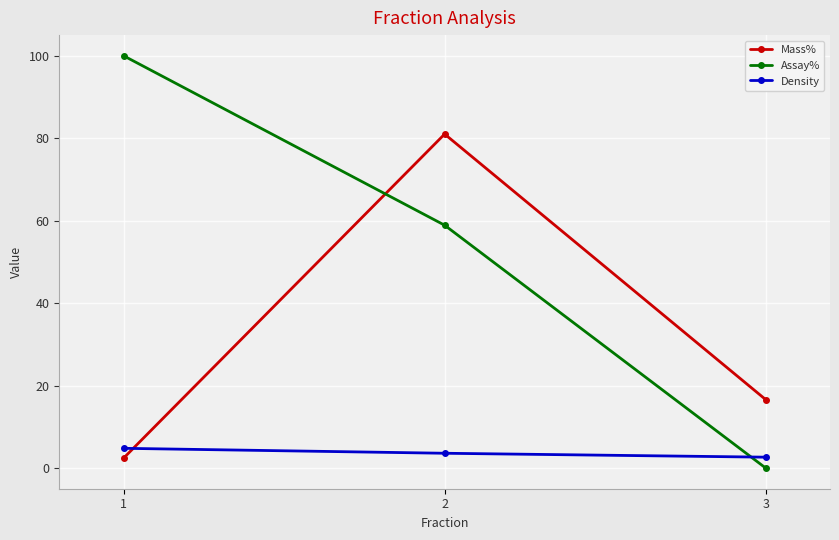

What is the average value of the Density series?

3.7